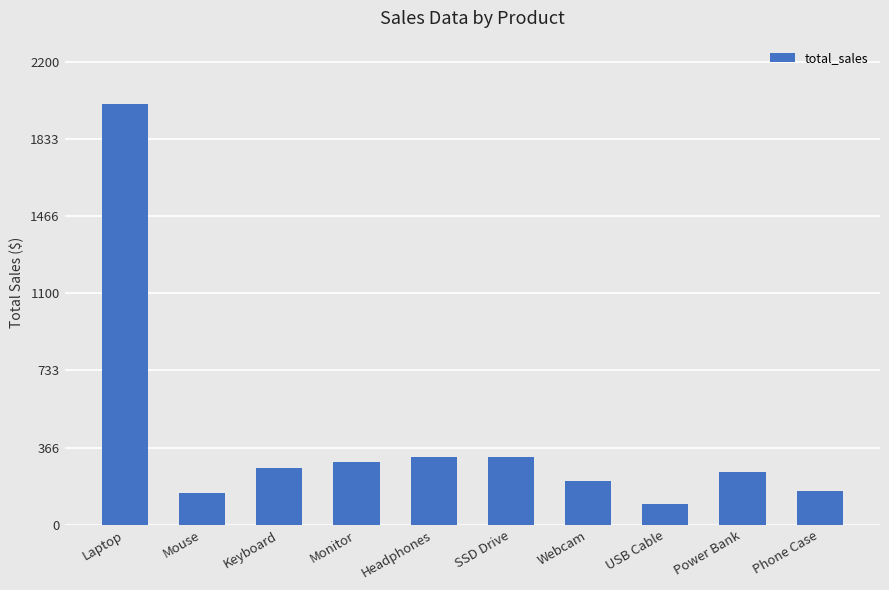

What is the difference between the maximum and minimum values?

1900.1